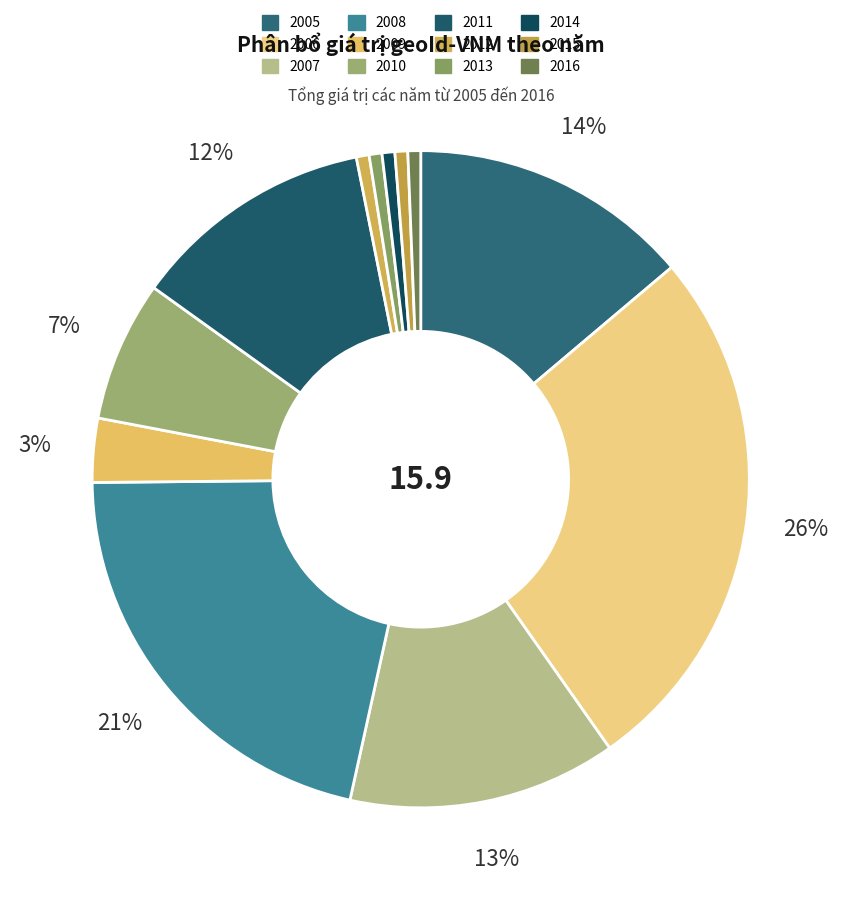

Approximately how many times larger is the value at 2014 compared to 2010?

0.1